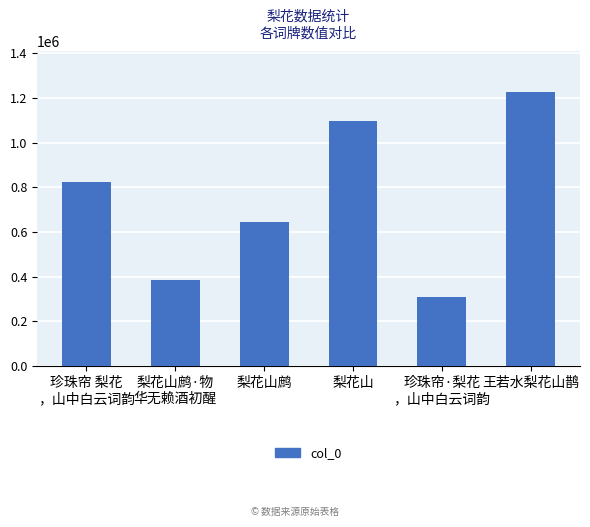

Reading right to left, extract all data points from this chart.

1226260	308904	1098533	645420	384457	823023